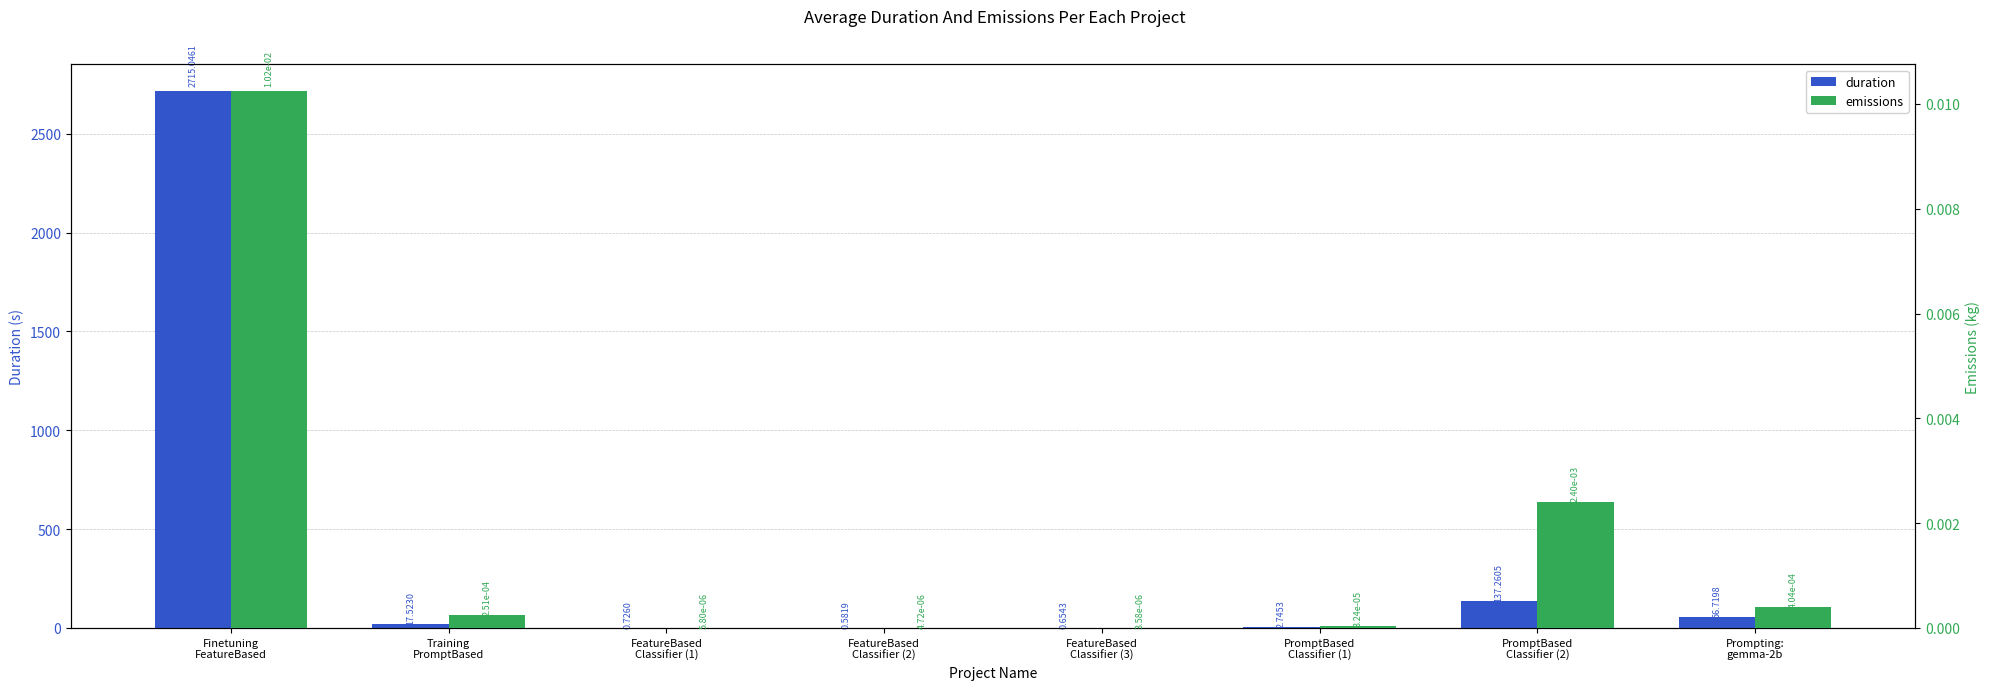

True or false: duration has a value of 2.7 at PromptBased
Classifier (1).

True